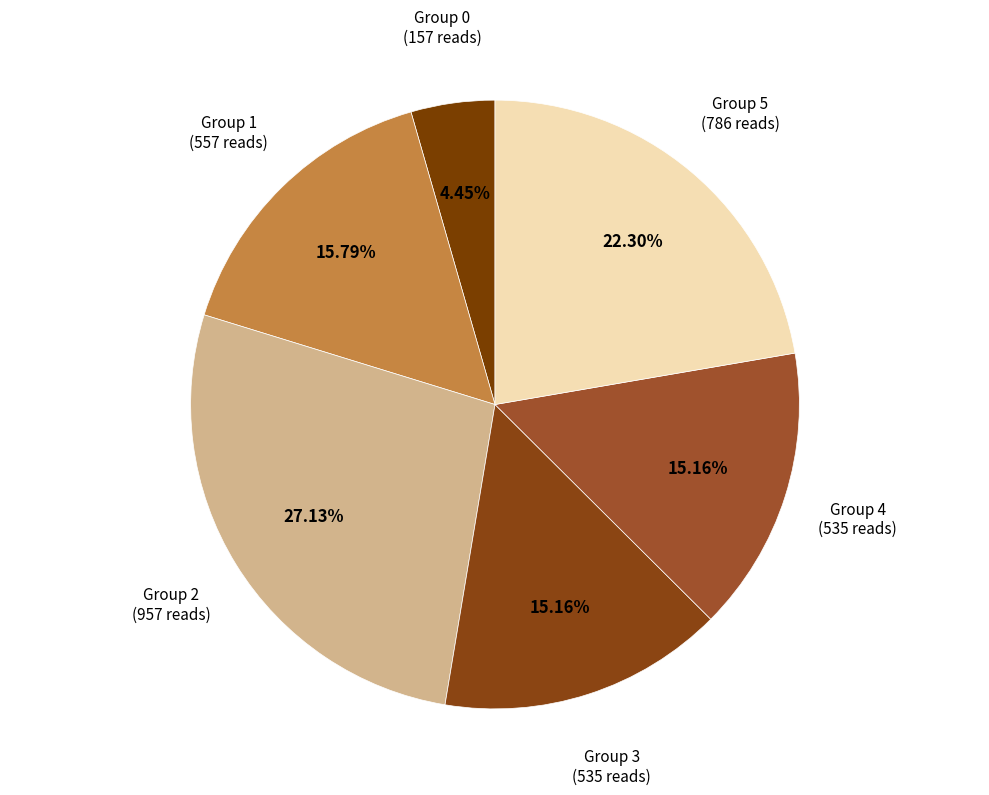

What is the largest slice in the pie chart?

Group 2